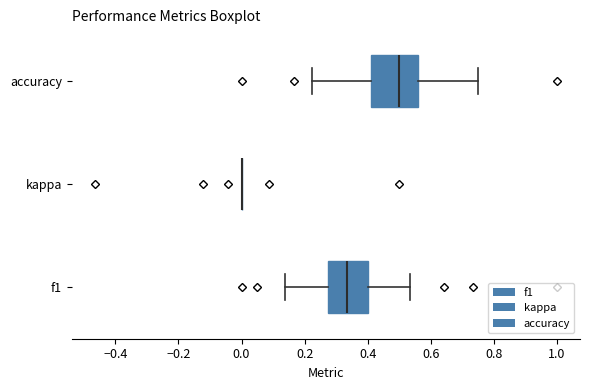

Comparing the boxes themselves (not the whiskers), which one is the widest?

accuracy